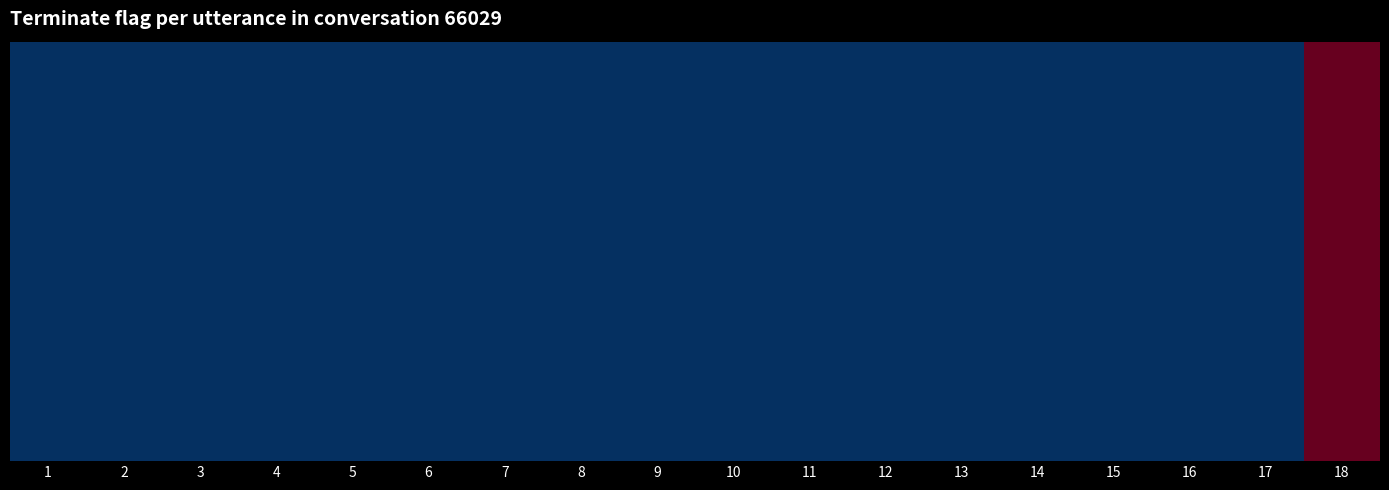

Reading left to right, transcribe all the data shown in this chart.

1=0	2=0	3=0	4=0	5=0	6=0	7=0	8=0	9=0	10=0	11=0	12=0	13=0	14=0	15=0	16=0	17=0	18=1